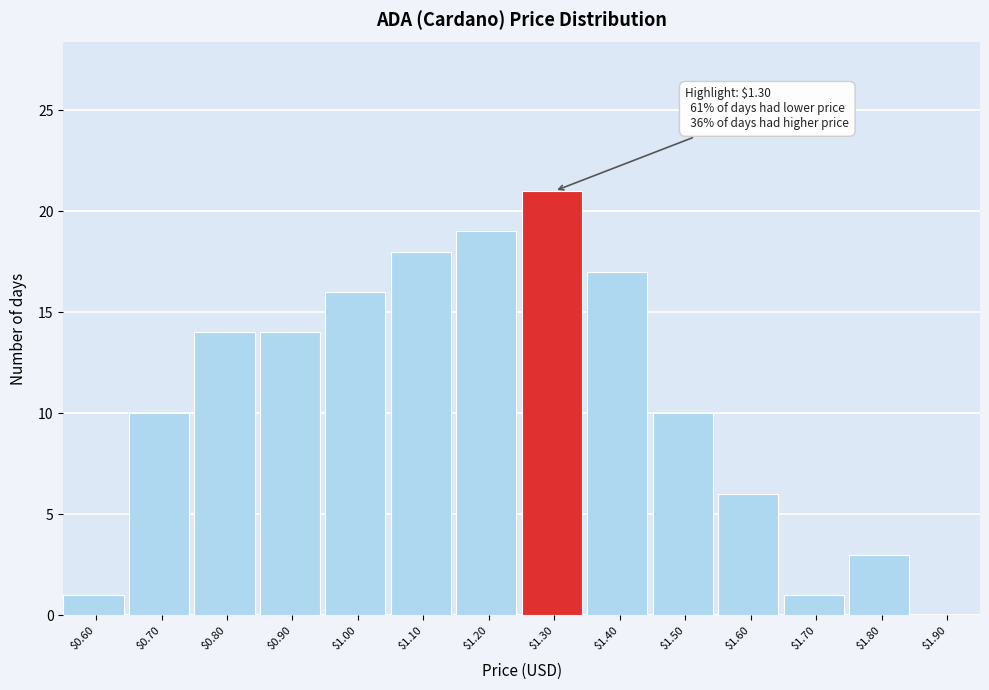

Which label corresponds to the largest value in the chart?

$1.30